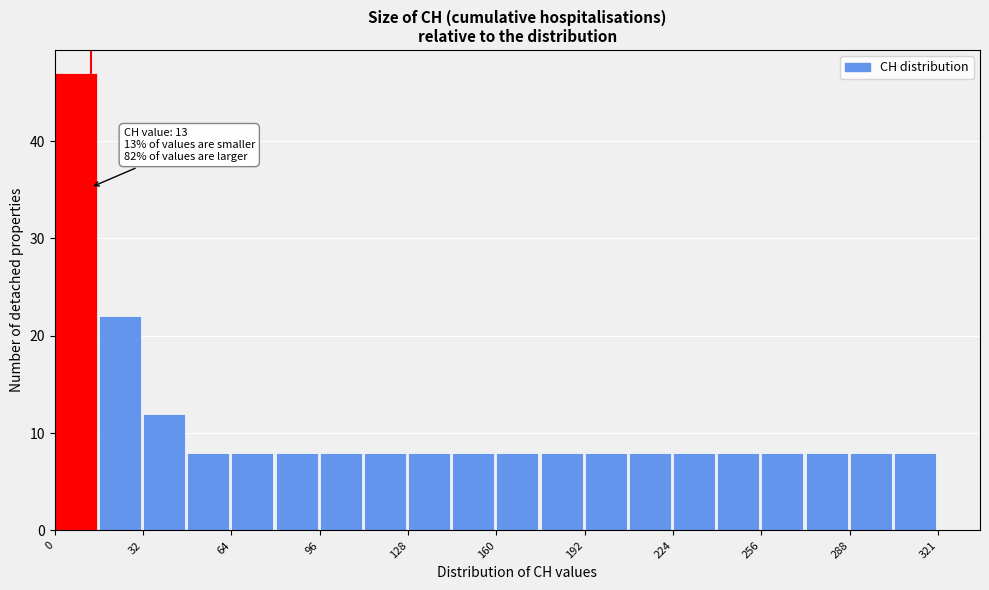

Read against the x-axis, roughly where is the centre of the tallest bar?

10